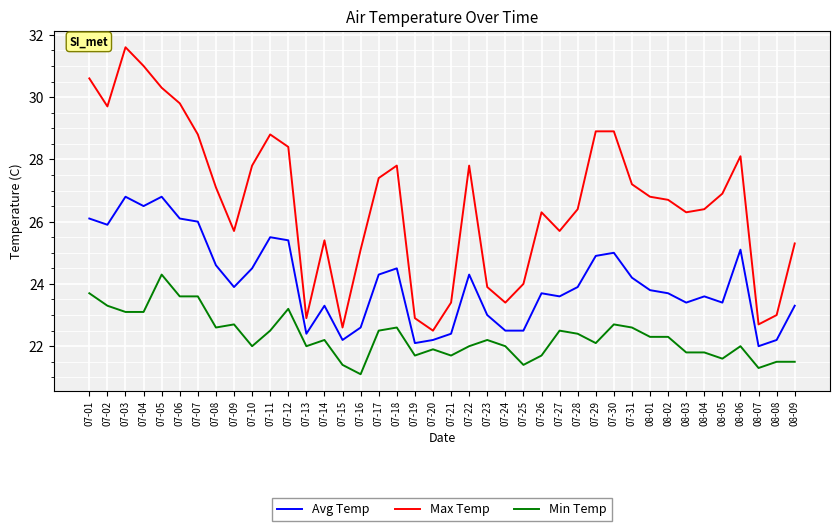

Which category has the lowest value in the Max Temp series?

07-20